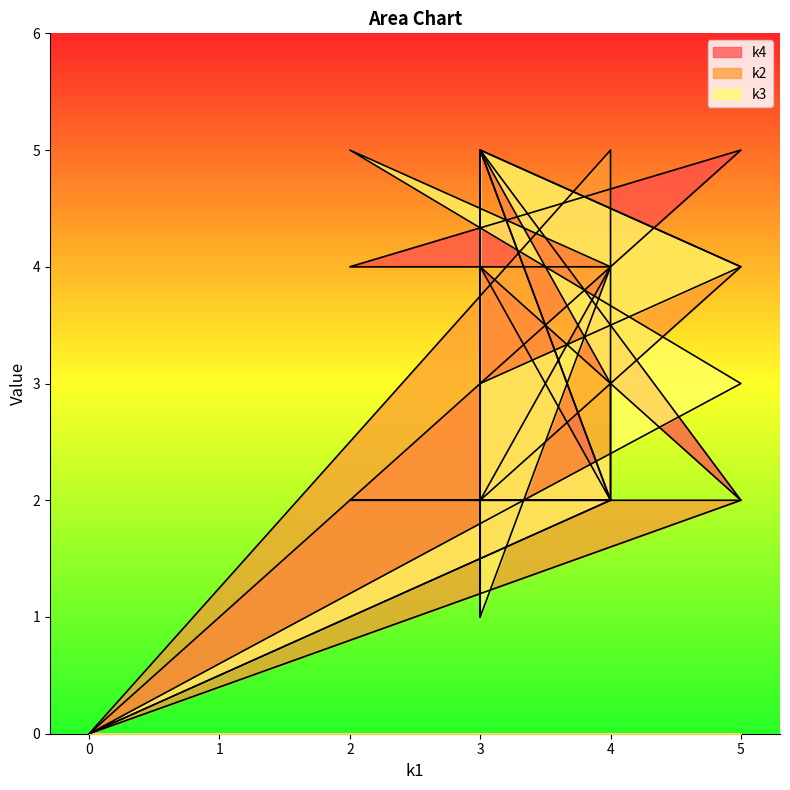

How many interior local peaks does the k3 series have?

3